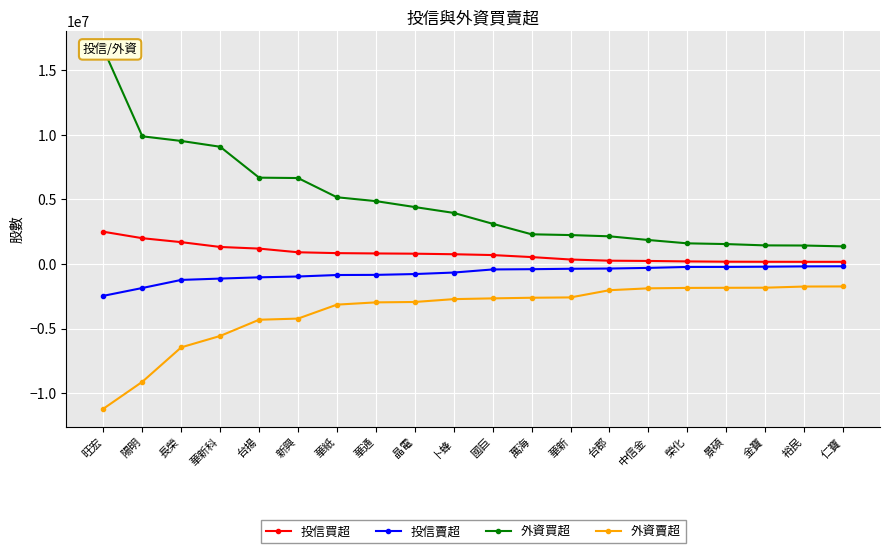

At which category is the sum across all series the highest?

旺宏